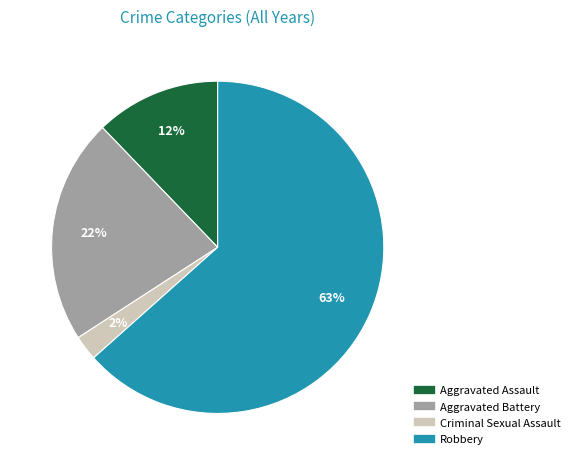

Is there a majority slice in this chart?

Yes